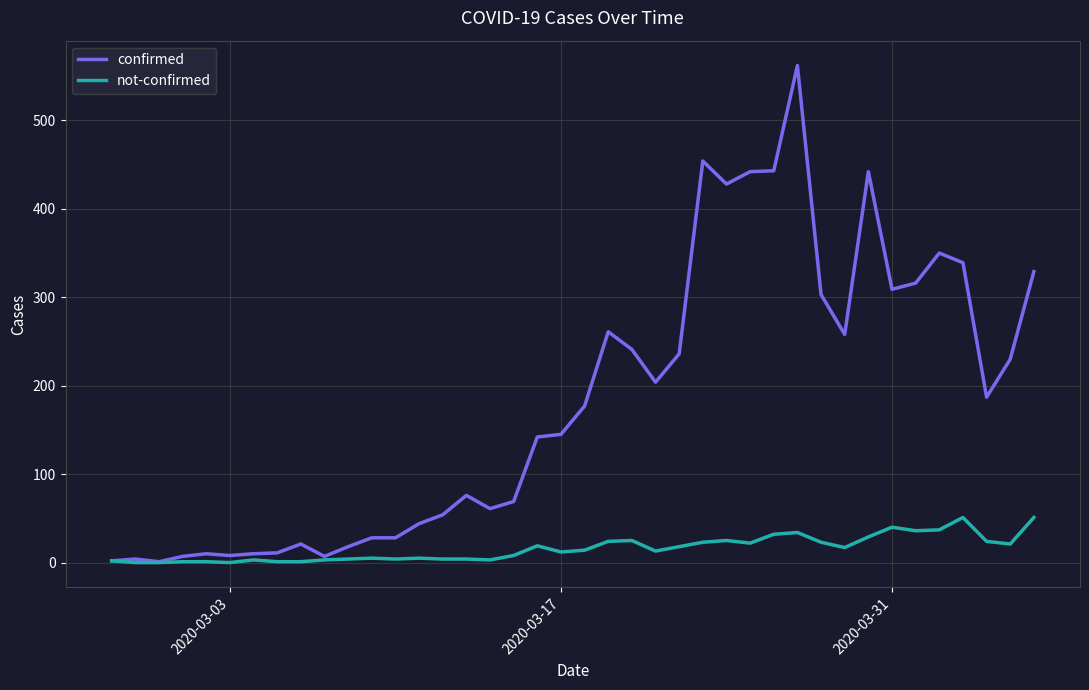

Which series has the largest total across all categories?

confirmed